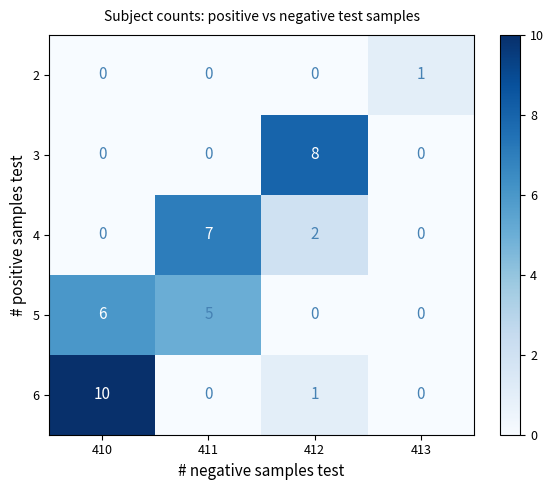

Reading left to right, what are all the values shown in this chart?

2: 0	0	0	1
3: 0	0	8	0
4: 0	7	2	0
5: 6	5	0	0
6: 10	0	1	0